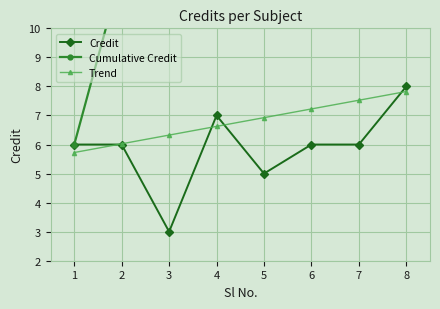

At 4, list the series in order from smallest to largest.

Trend, Credit, Cumulative Credit